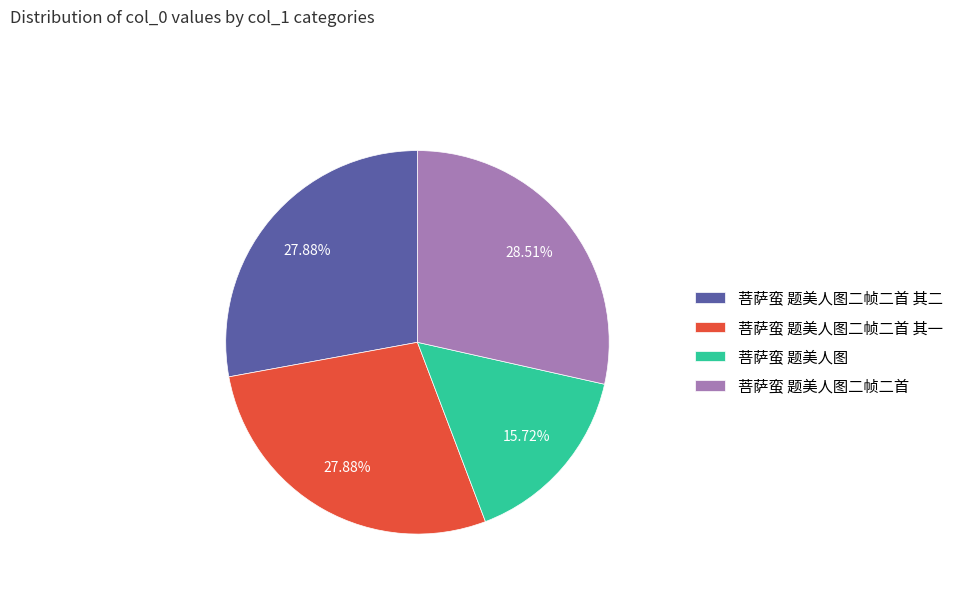

To the nearest percent, what is the combined percentage of 菩萨蛮 题美人图二帧二首 其二 and 菩萨蛮 题美人图二帧二首 其一?

56%